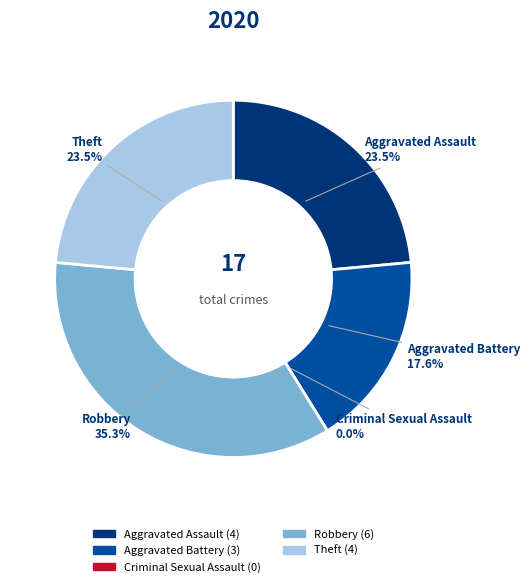

Between Aggravated Assault and Criminal Sexual Assault, which is larger?

Aggravated Assault